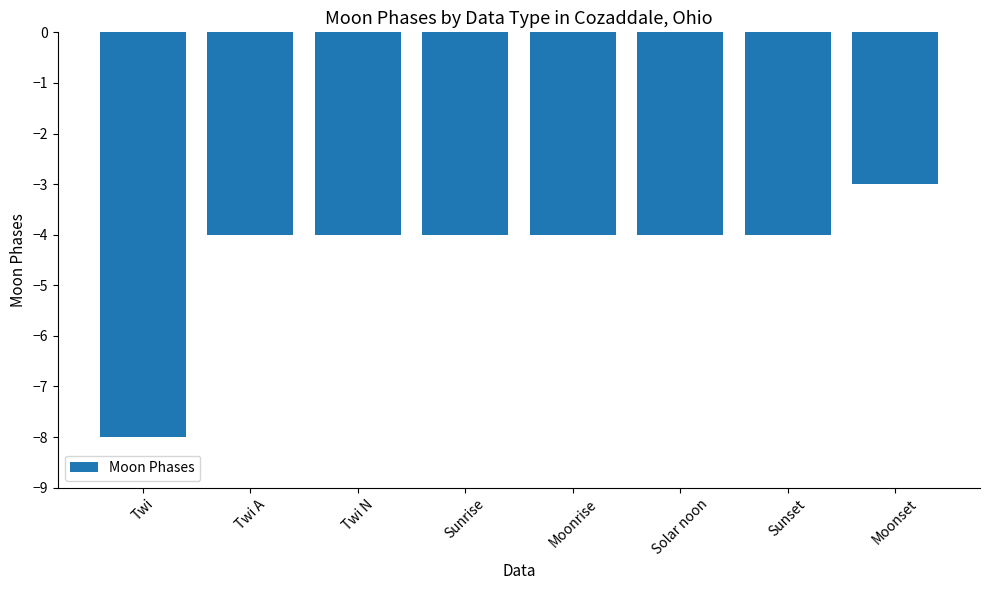

What is the maximum value shown in the chart?

-3